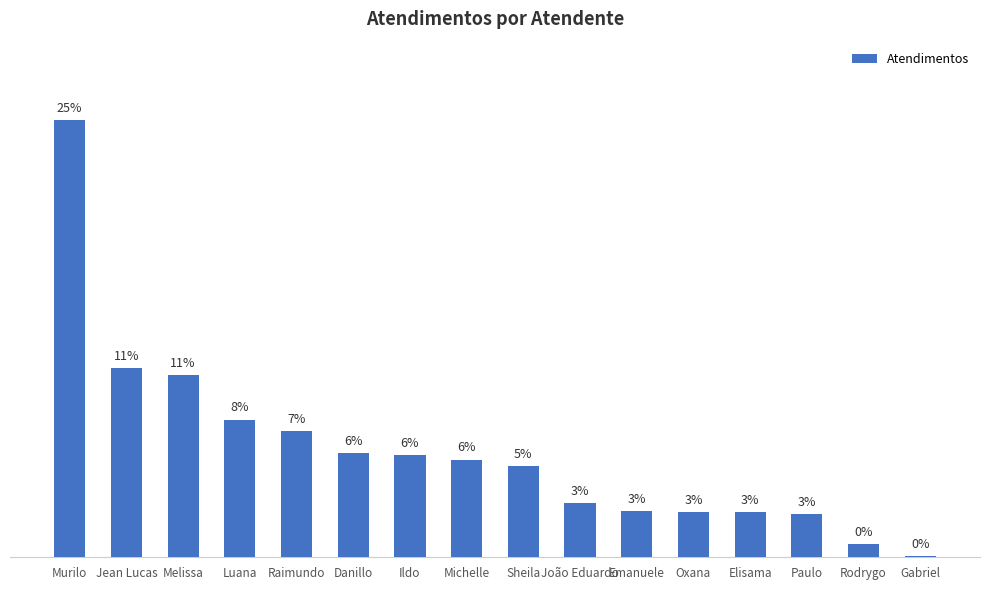

Are the bars horizontal?

No